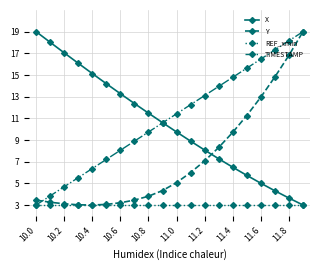

What is the minimum value shown in the chart?

3.0